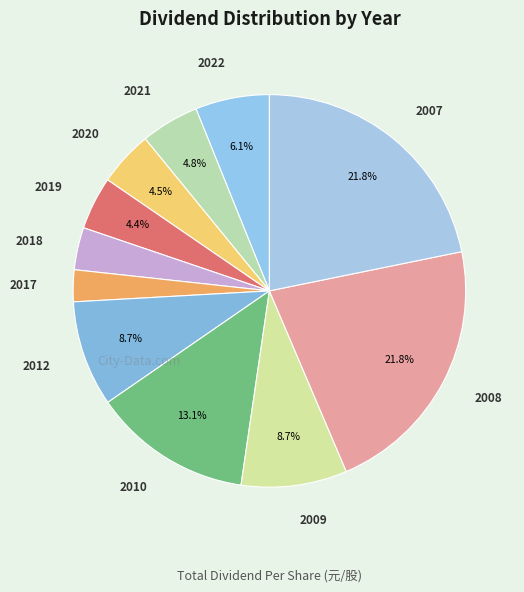

Is there any slice that represents more than half of the pie?

No